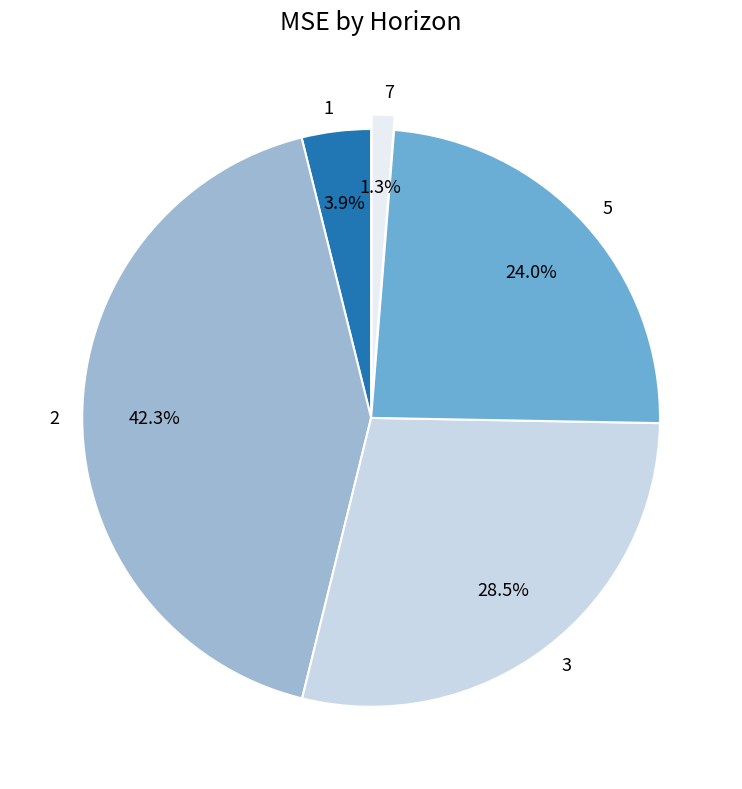

To the nearest percent, what portion does 2 represent?

42%